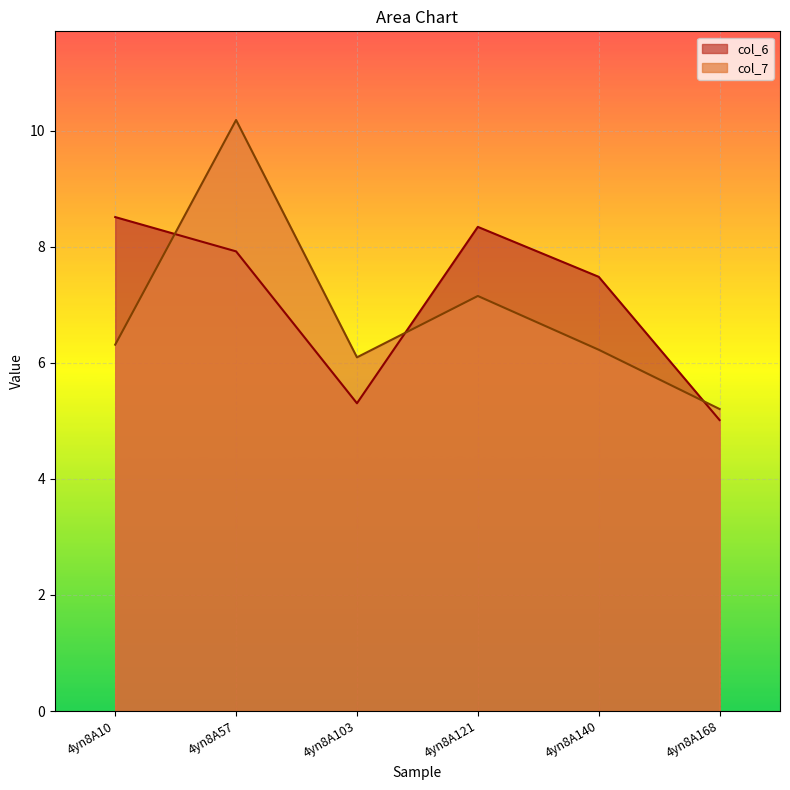

In col_6, how many points are lower than both neighbors (excluding endpoints)?

1